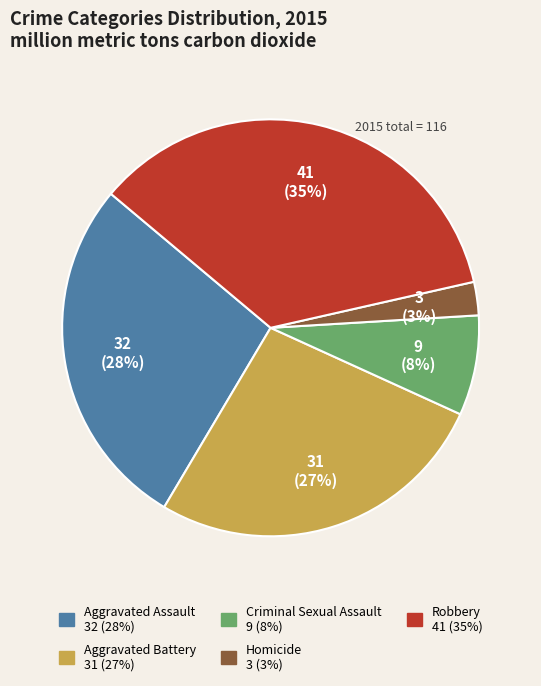

To the nearest percent, what is the average slice percentage?

20%